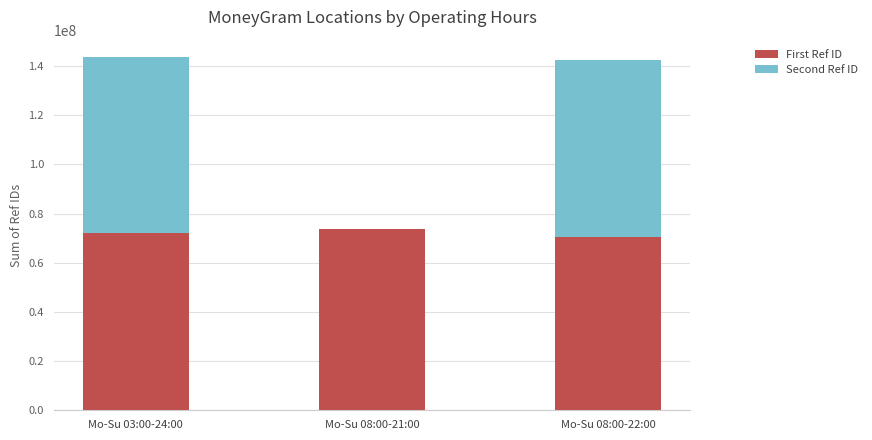

What is the maximum value for First Ref ID?

73884813